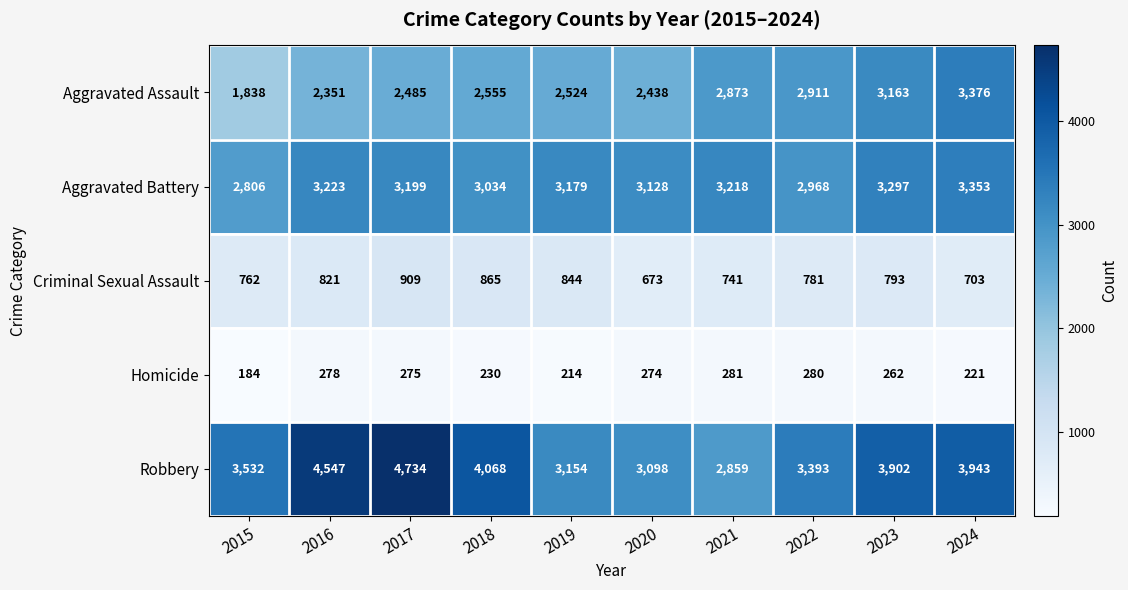

Is it true that Aggravated Battery equals 3297 at 2023?

True